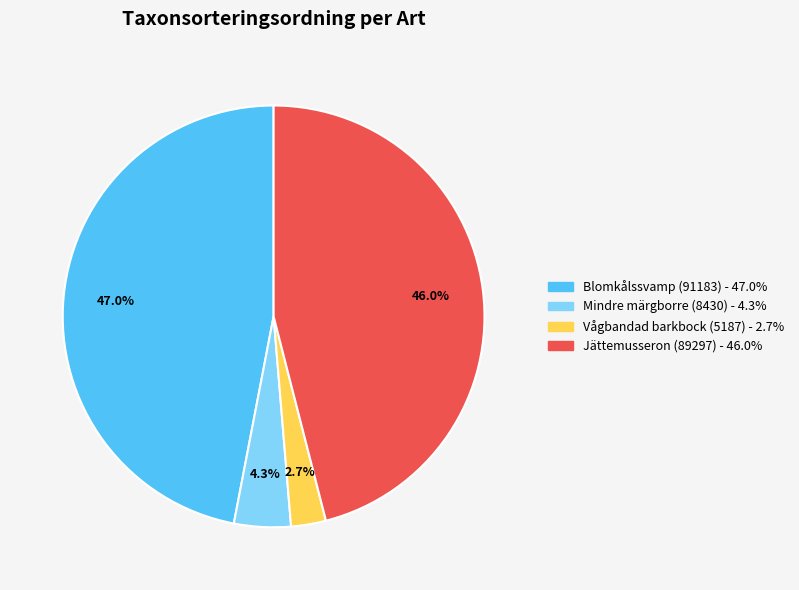

Rank the categories by value from highest to lowest.

Blomkålssvamp (91183), Jättemusseron (89297), Mindre märgborre (8430), Vågbandad barkbock (5187)